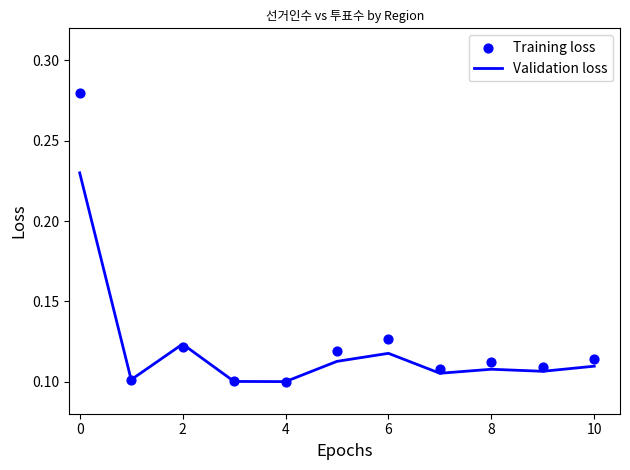

Which series contains the lowest Y value?

Validation loss